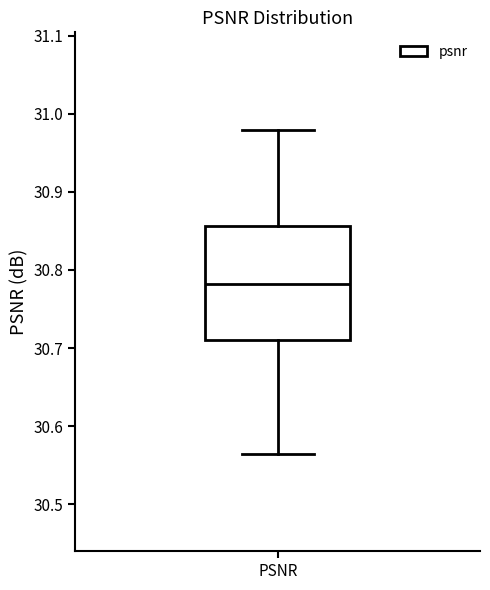

Read this box plot against the y-axis: the position of the median line, the range covered by the box, and the ends of both whiskers. The values are not printed on the chart, so give them approximately, as read against the axis.

median 30.78, box 30.71 to 30.86, whiskers 30.56 to 30.98